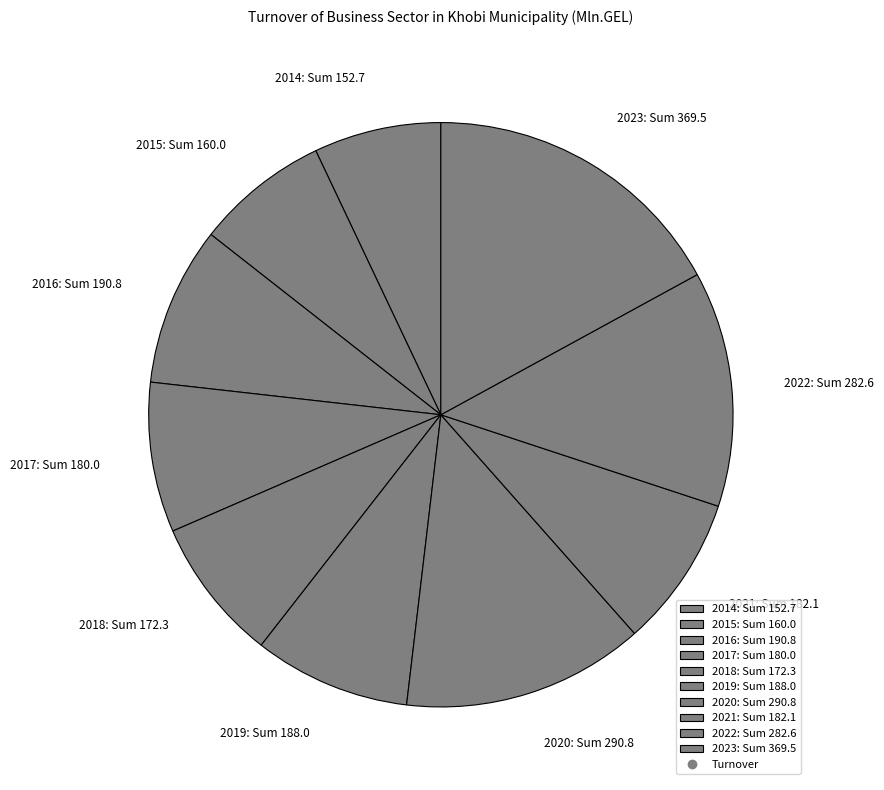

The 2022: Sum 282.6 slice represents 5% of the pie. True or false?

False